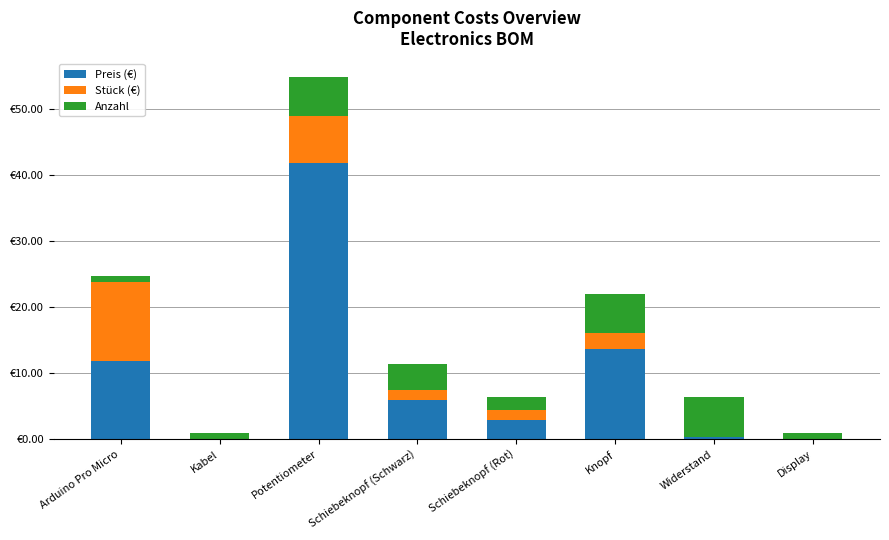

Rank the categories by Anzahl value from highest to lowest.

Potentiometer, Knopf, Widerstand, Schiebeknopf (Schwarz), Schiebeknopf (Rot), Arduino Pro Micro, Kabel, Display